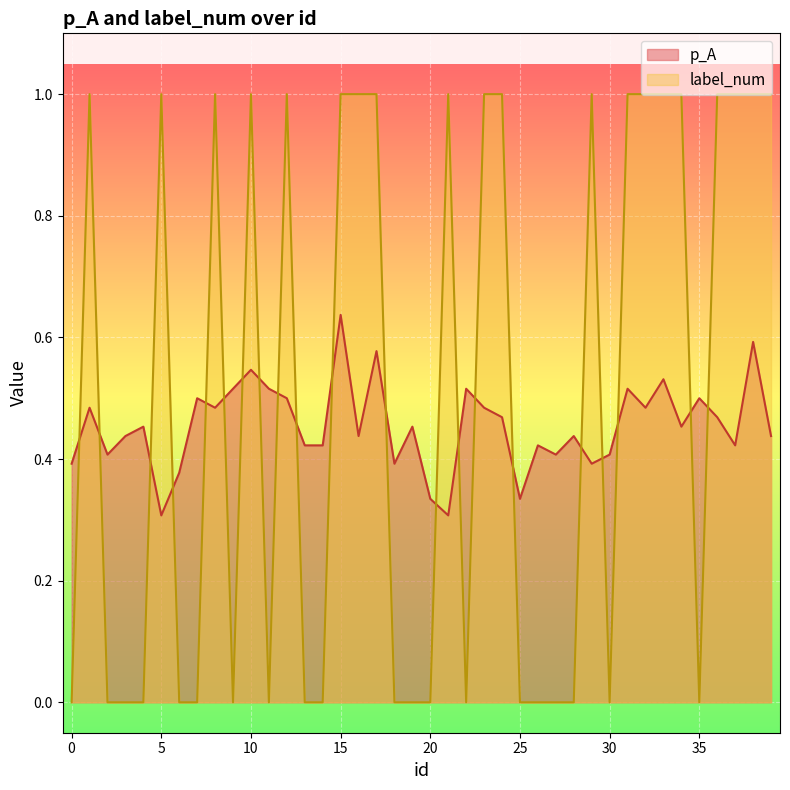

At how many categories does at least one series exceed 0?

40